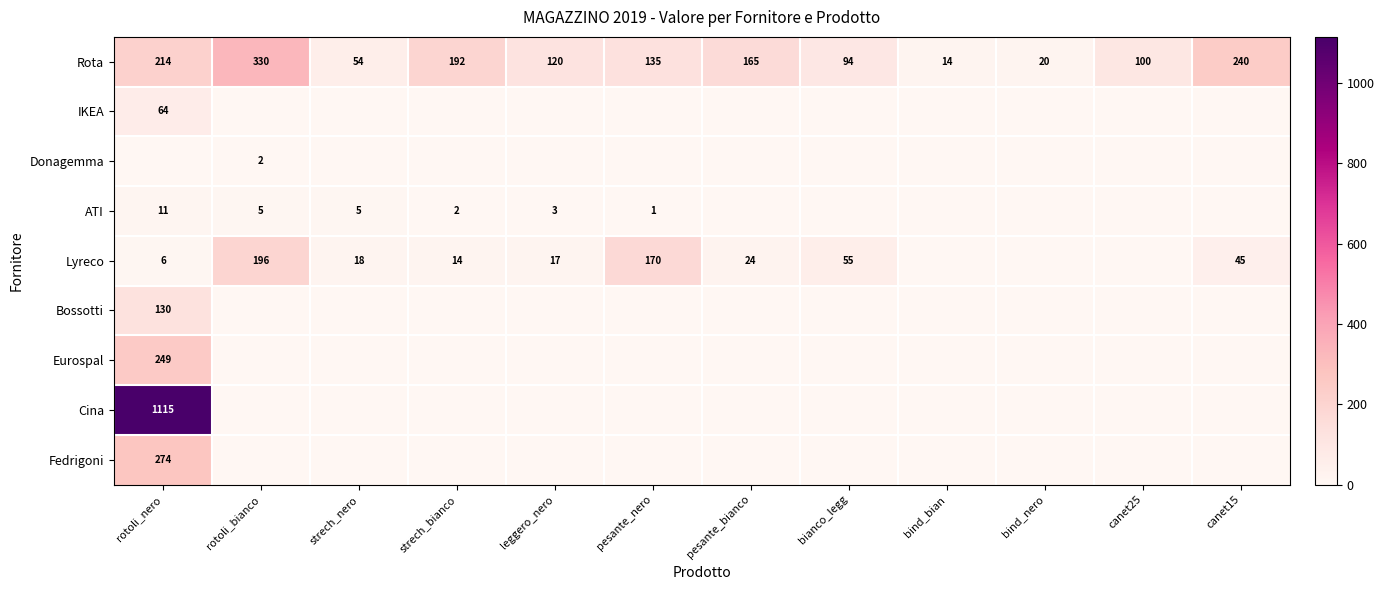

Rank the categories by Rota value from lowest to highest.

bind_bian, bind_nero, strech_nero, bianco_legg, canet25, leggero_nero, pesante_nero, pesante_bianco, strech_bianco, rotoli_nero, canet15, rotoli_bianco